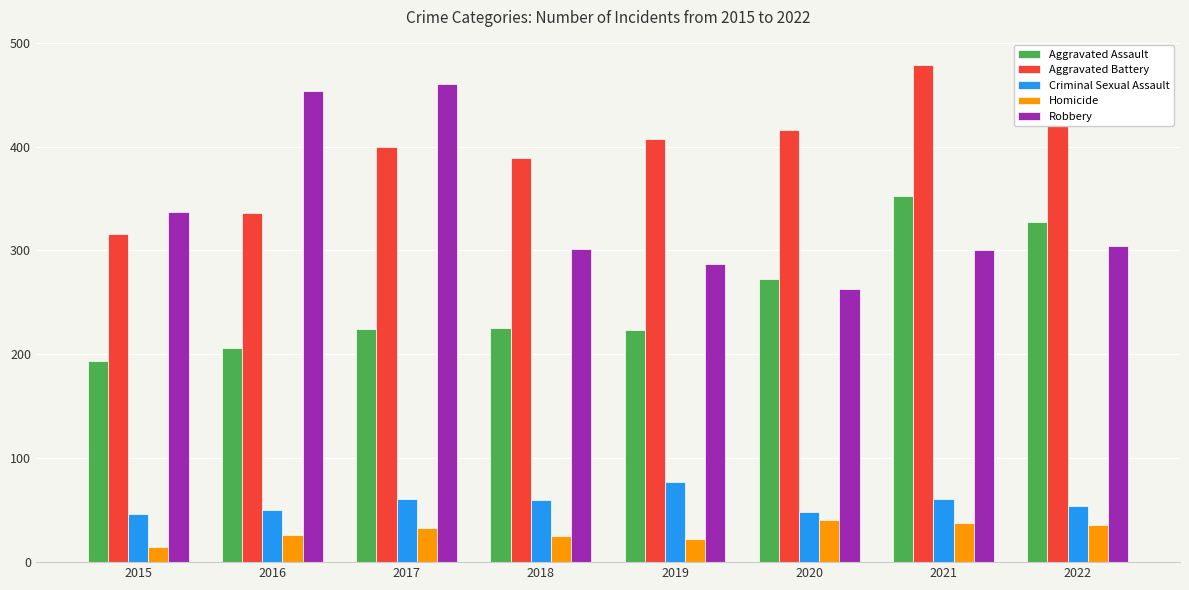

At how many categories does at least one series exceed 161?

8